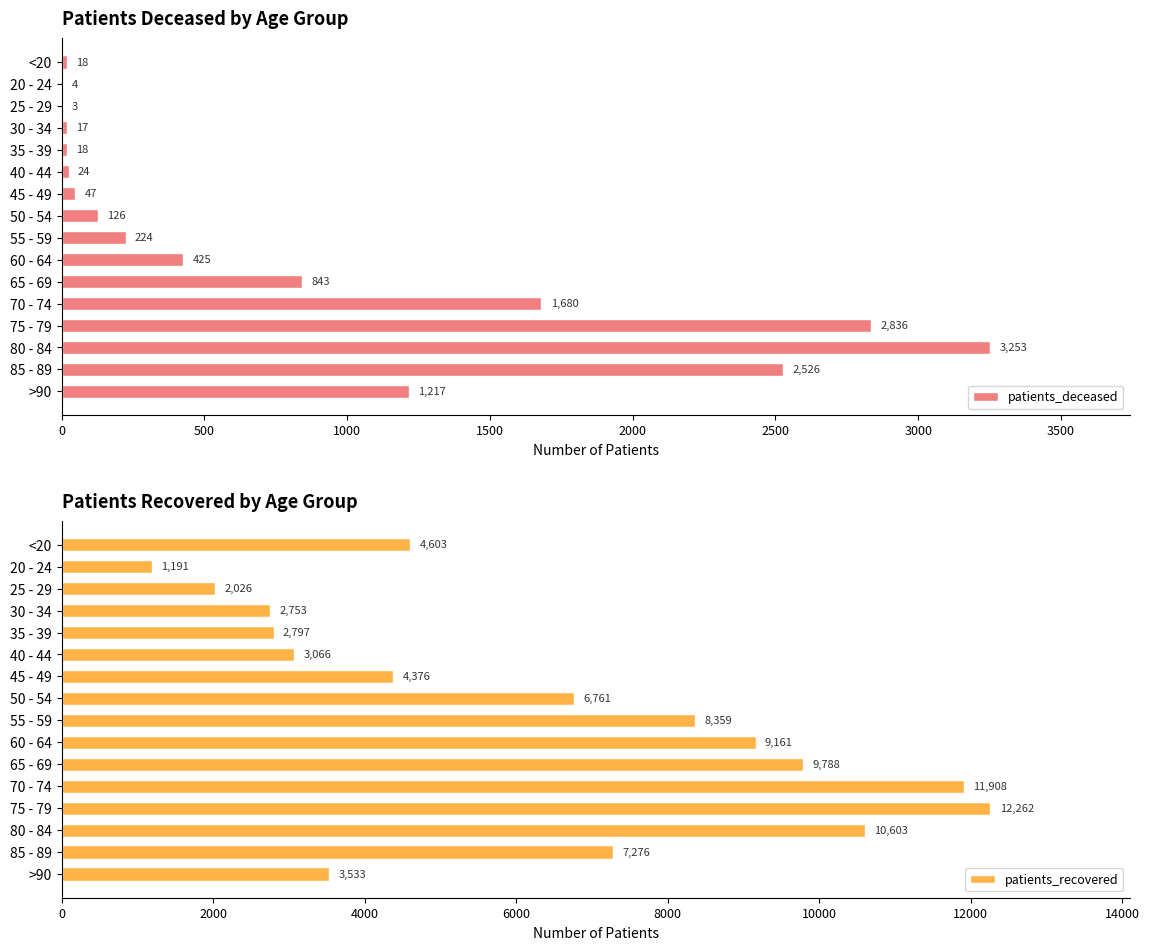

How many data points in patients_recovered are less than 6761?

8